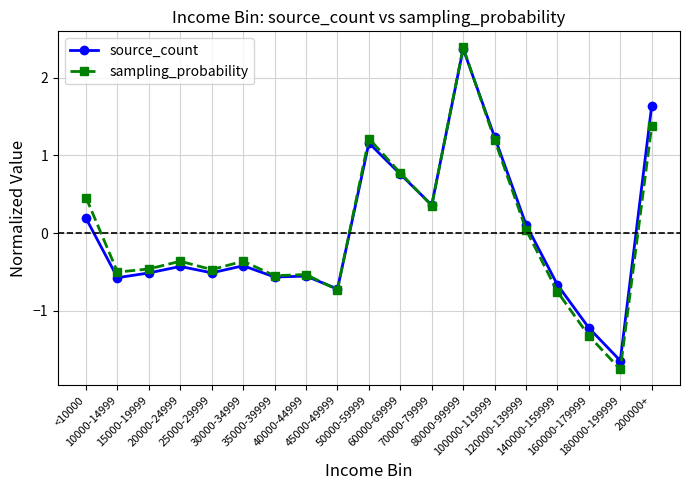

Which series has the largest range (max minus min)?

sampling_probability